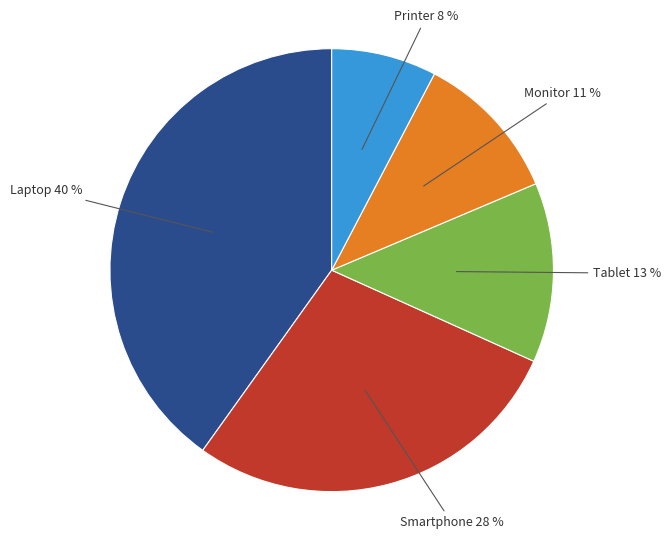

What is the ratio of the value at Printer to the value at Tablet?

0.6